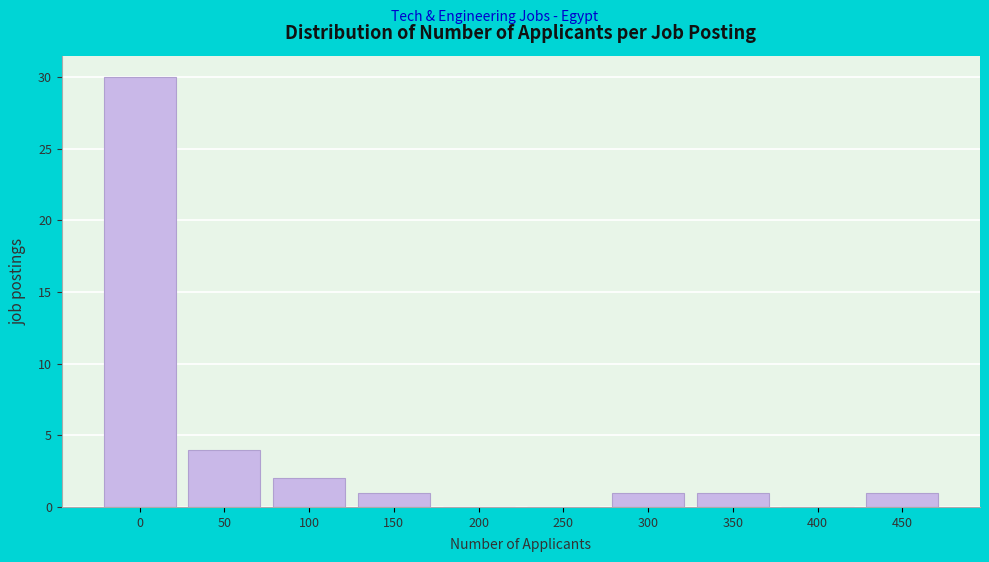

Reading left to right, transcribe all the data shown in this chart.

0=30	50=4	100=2	150=1	200=0	250=0	300=1	350=1	400=0	450=1